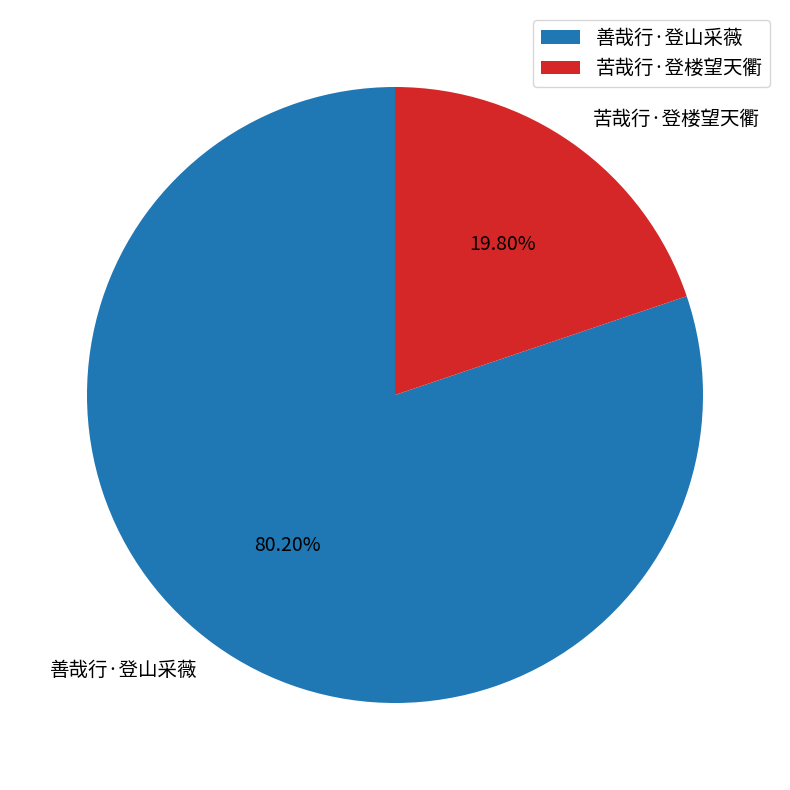

To the nearest percent, what is the difference between the 苦哉行·登楼望天衢 and 善哉行·登山采薇 slice percentages?

60%